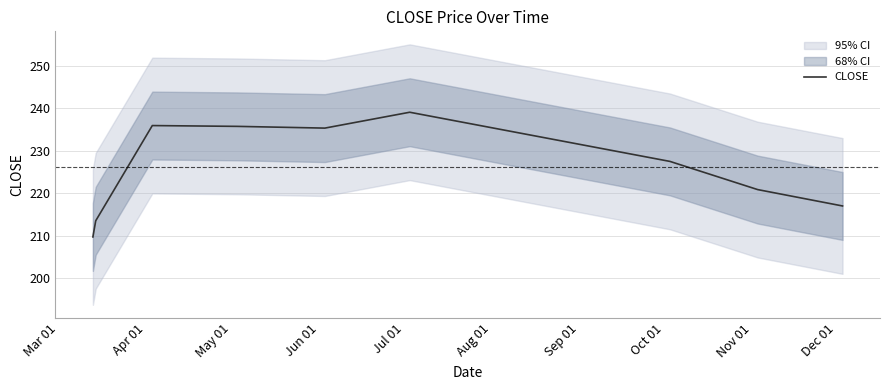

True or false: there are more than 1 points higher than both neighbors.

True